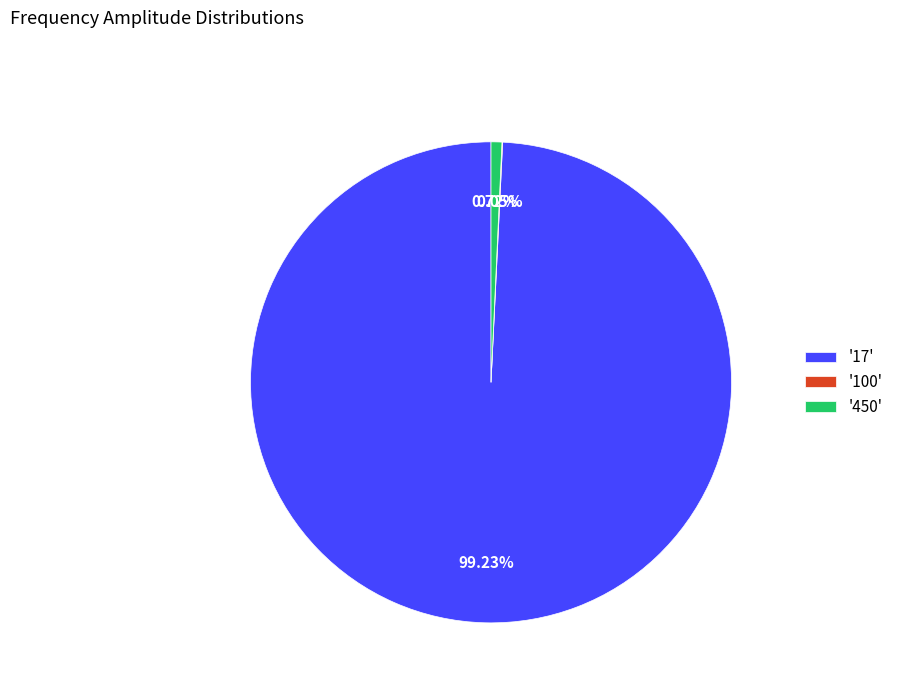

Does '450' represent more than half of the total?

No